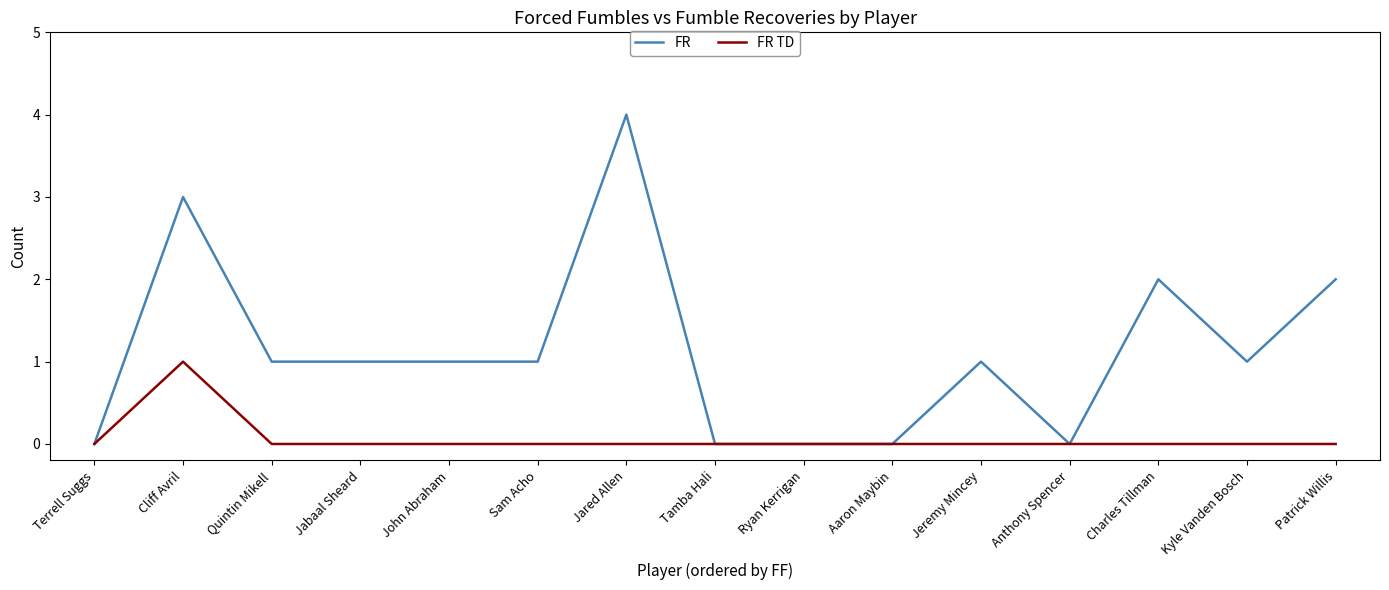

Reading left to right, extract all data points from this chart.

FR: Terrell Suggs=0	Cliff Avril=3	Quintin Mikell=1	Jabaal Sheard=1	John Abraham=1	Sam Acho=1	Jared Allen=4	Tamba Hali=0	Ryan Kerrigan=0	Aaron Maybin=0	Jeremy Mincey=1	Anthony Spencer=0	Charles Tillman=2	Kyle Vanden Bosch=1	Patrick Willis=2
FR TD: Terrell Suggs=0	Cliff Avril=1	Quintin Mikell=0	Jabaal Sheard=0	John Abraham=0	Sam Acho=0	Jared Allen=0	Tamba Hali=0	Ryan Kerrigan=0	Aaron Maybin=0	Jeremy Mincey=0	Anthony Spencer=0	Charles Tillman=0	Kyle Vanden Bosch=0	Patrick Willis=0